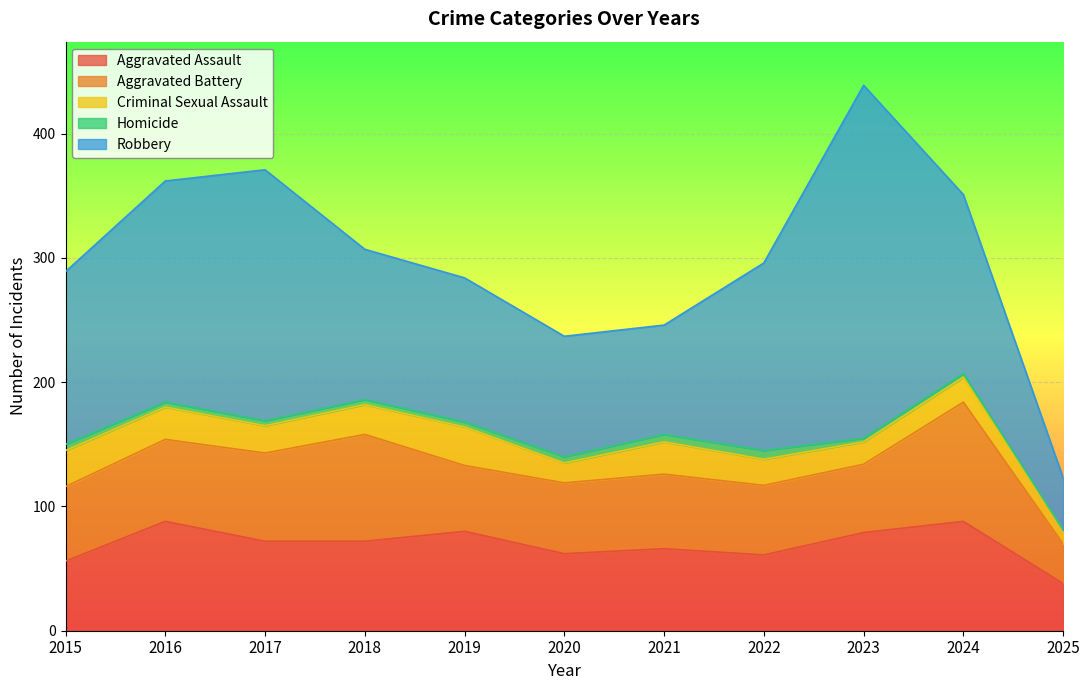

Count the number of categories in the chart.

11